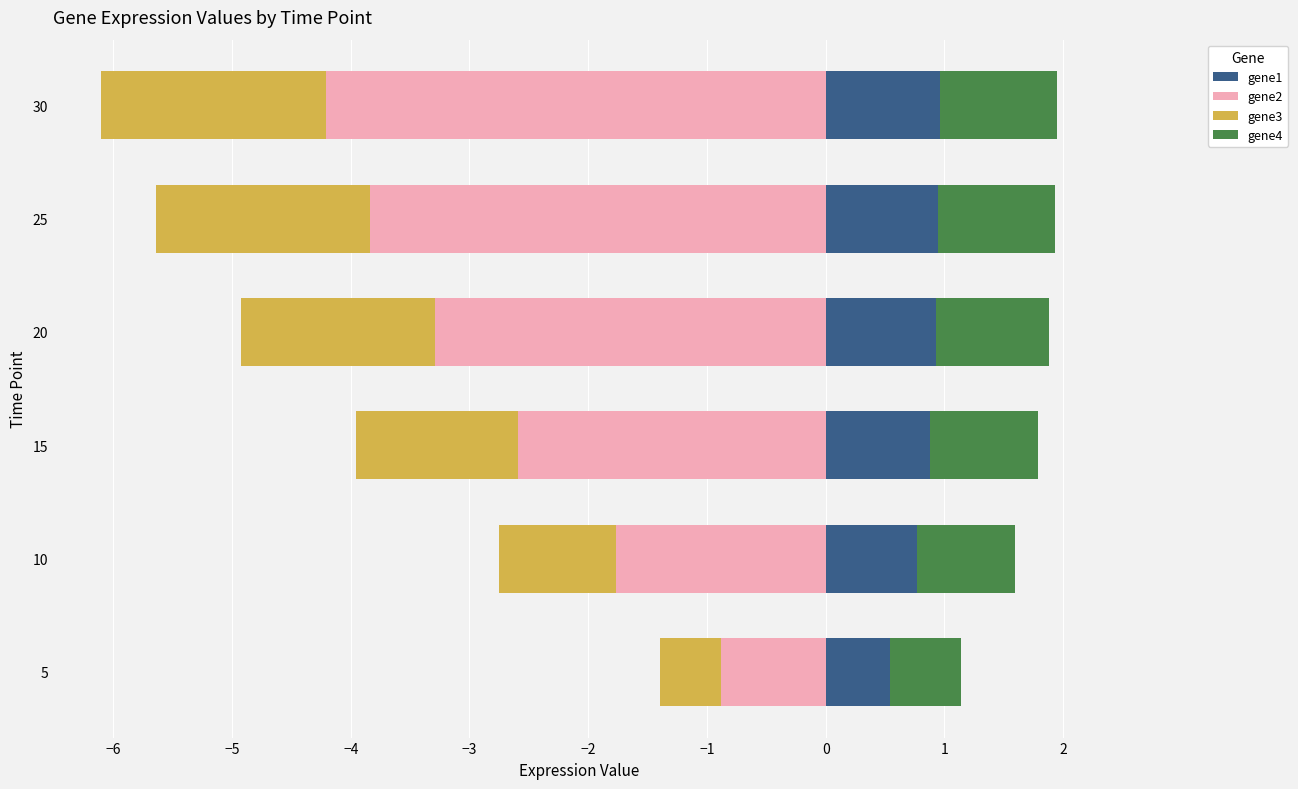

Which series has the largest range (max minus min)?

gene2